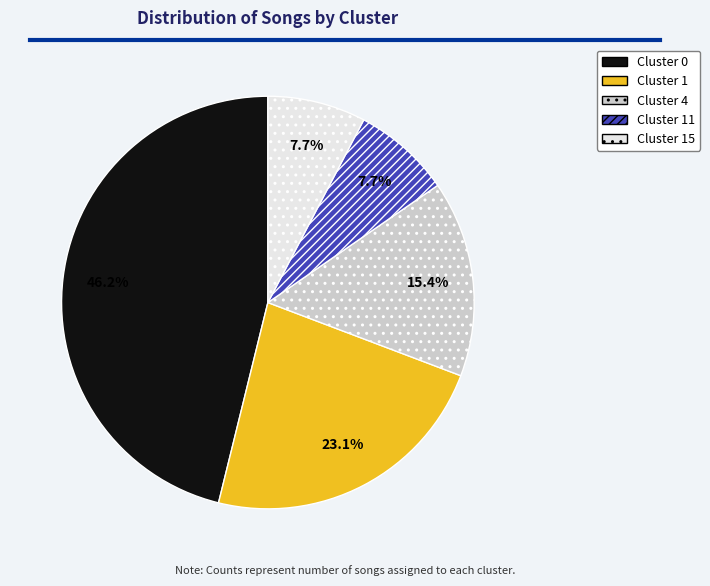

Is it true that Cluster 11 is 1% of the pie?

False